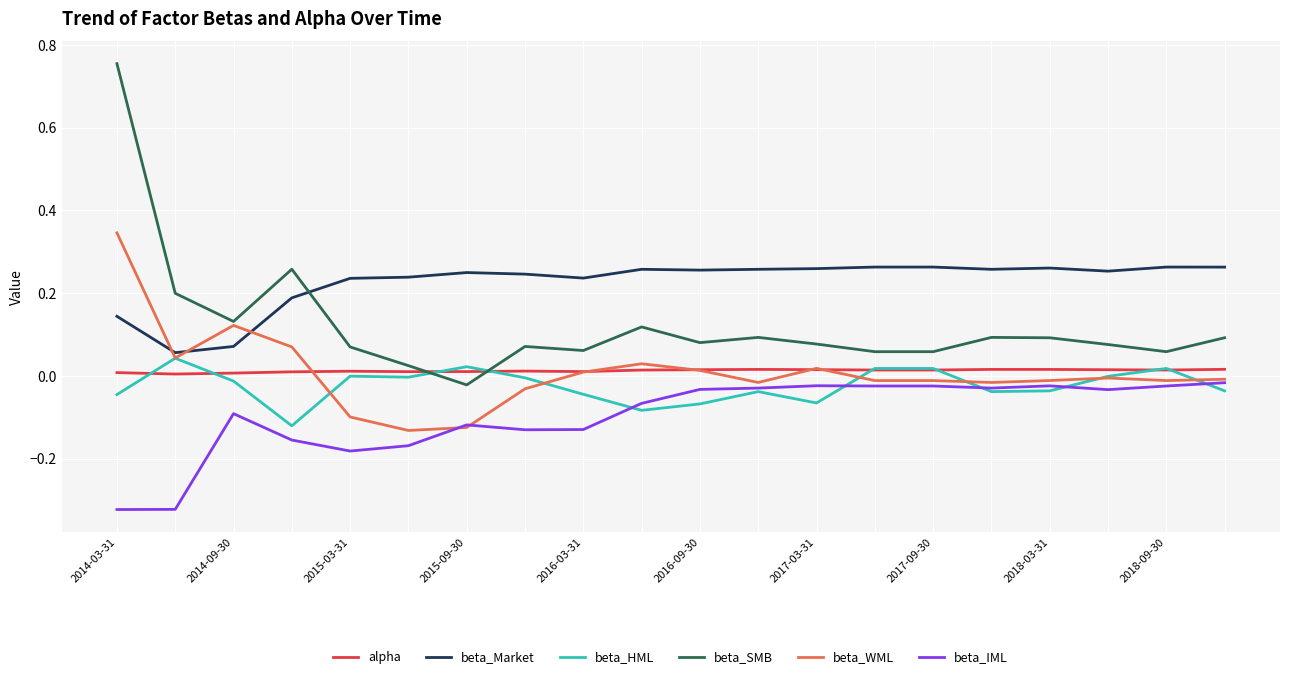

In beta_Market, how many points are lower than both neighbors (excluding endpoints)?

5